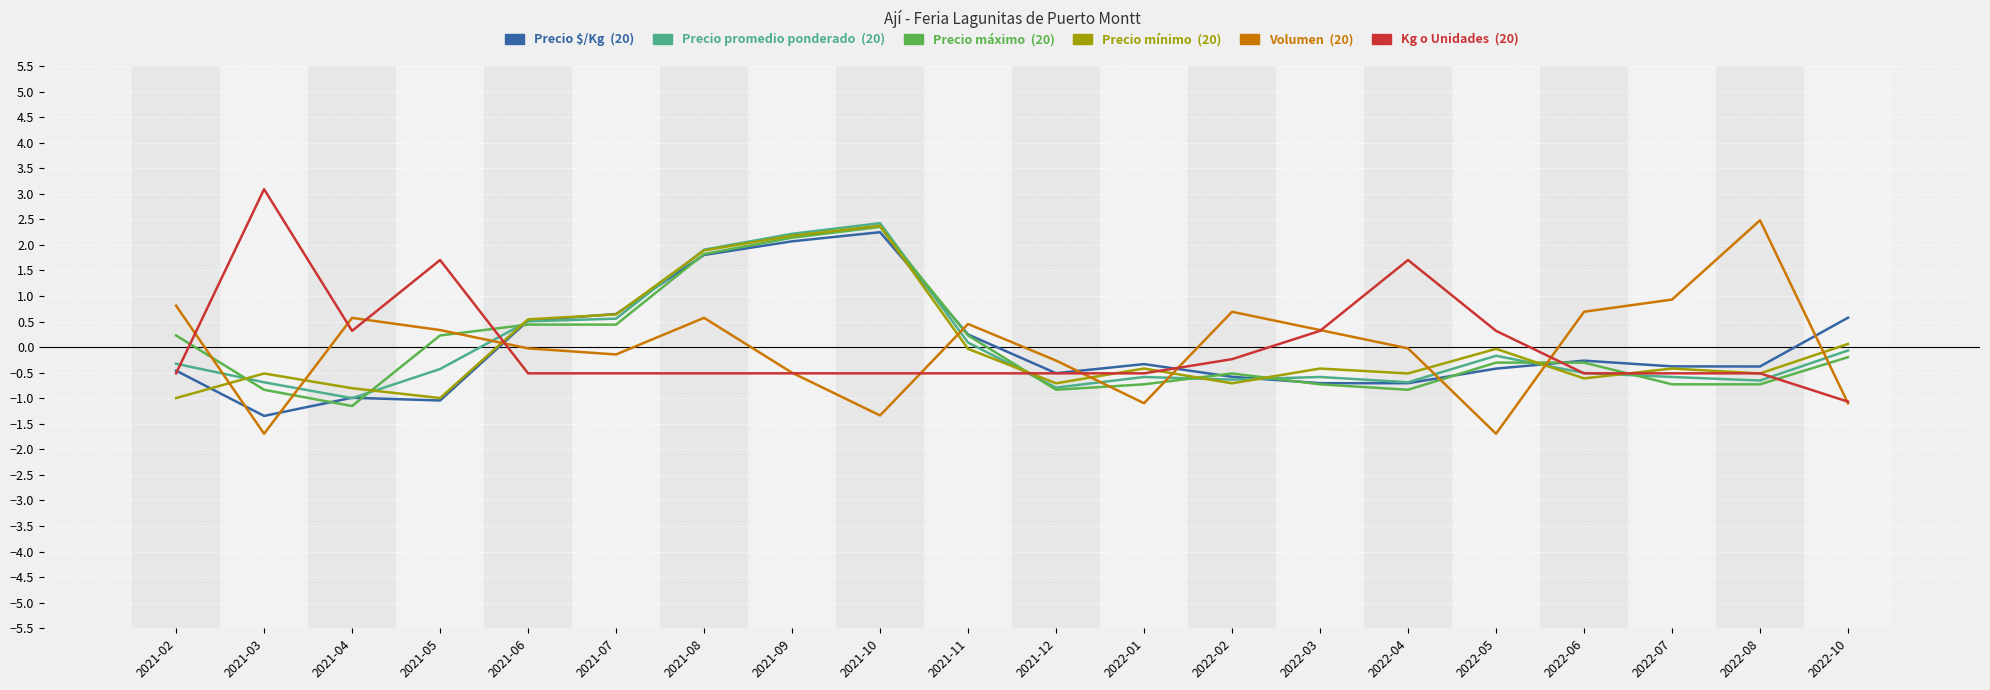

How many lines are shown in the chart?

6